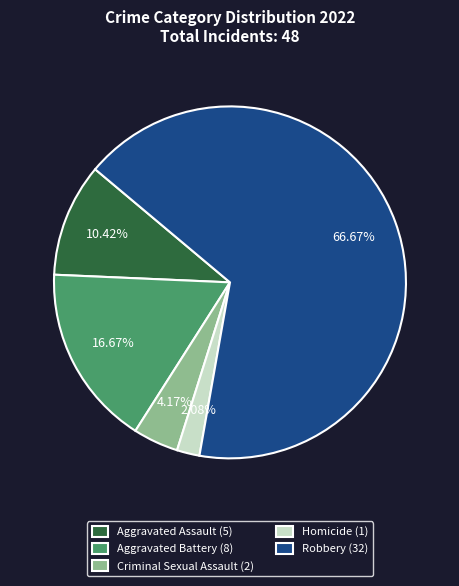

Which slice is the largest?

Robbery